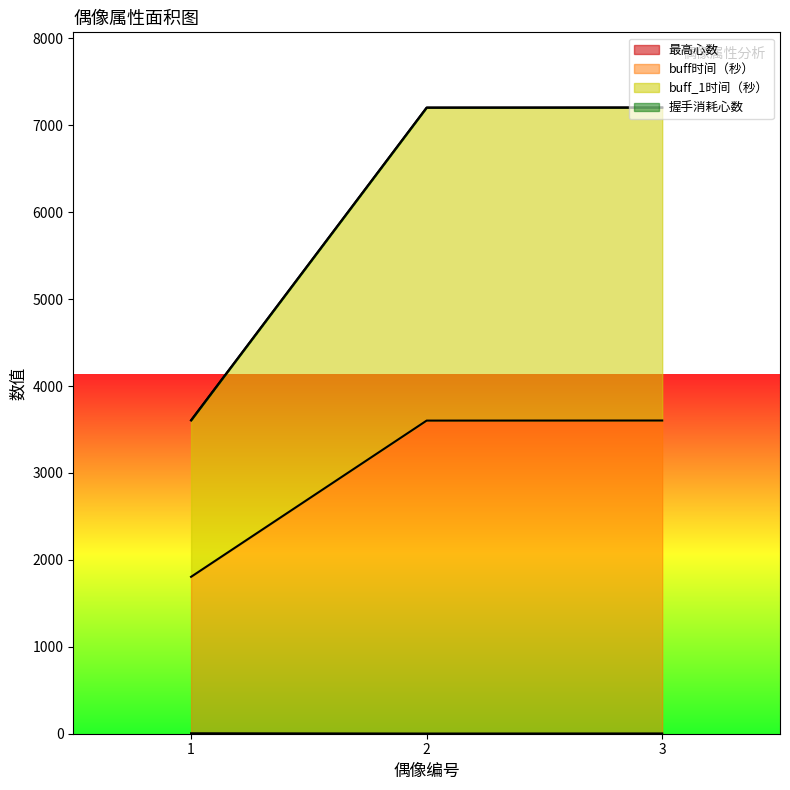

Which series has the largest range (max minus min)?

buff时间（秒）